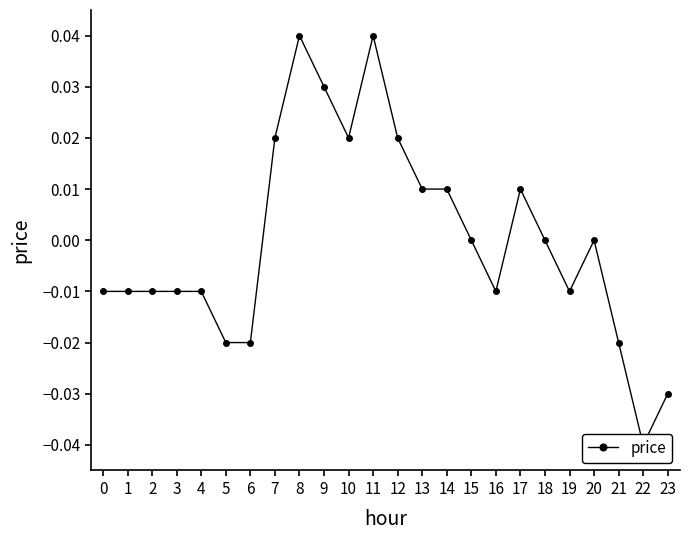

The chart shows a value of -0.1 at 23. True or false?

False